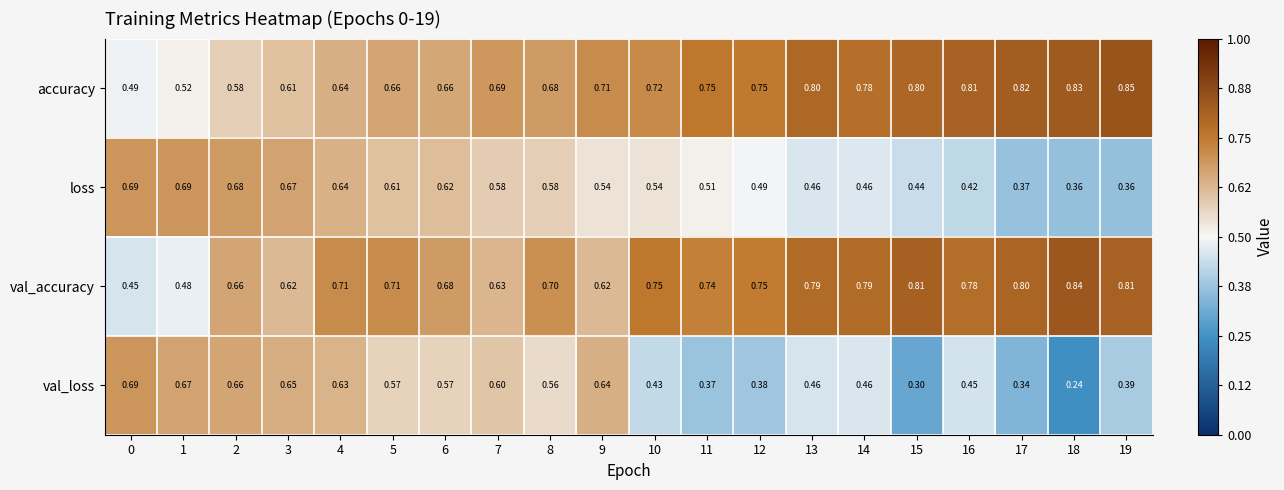

Which series has the widest spread of values?

val_loss